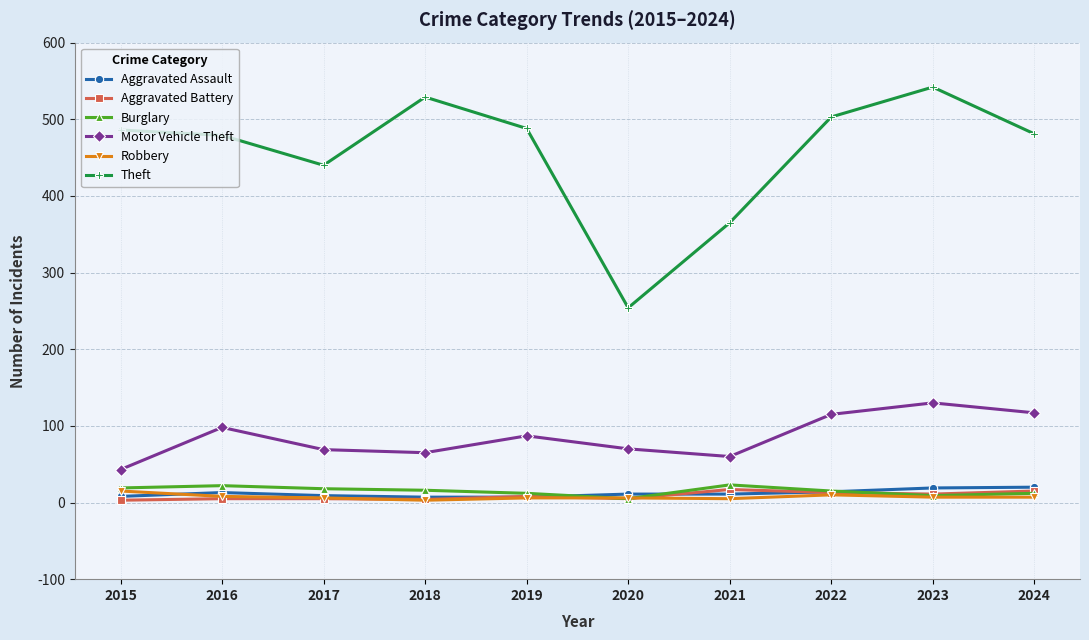

What is the difference between the maximum and minimum values in the Aggravated Assault series?

13